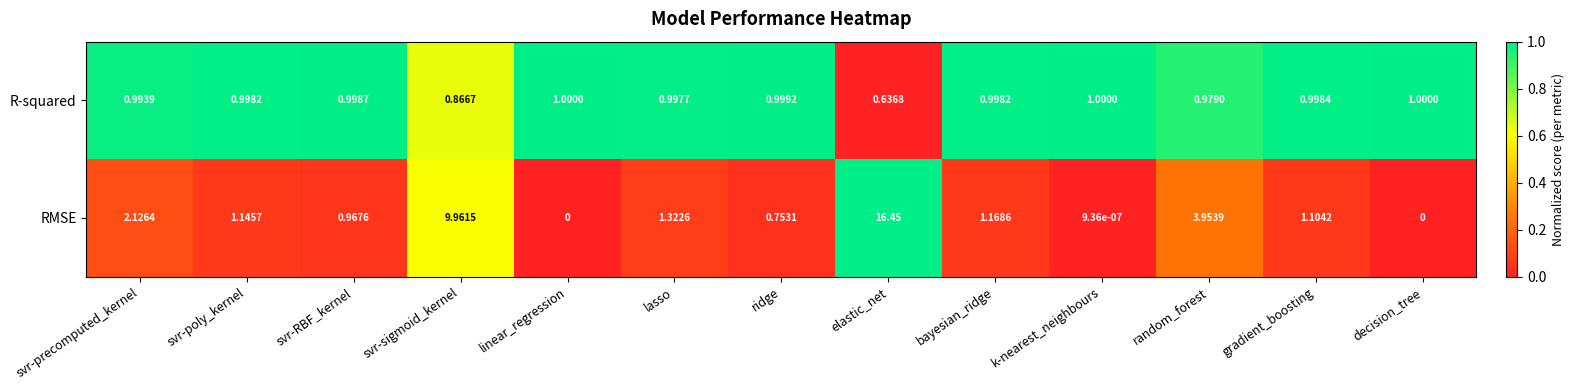

What is the difference between the highest and lowest values at bayesian_ridge?

0.2